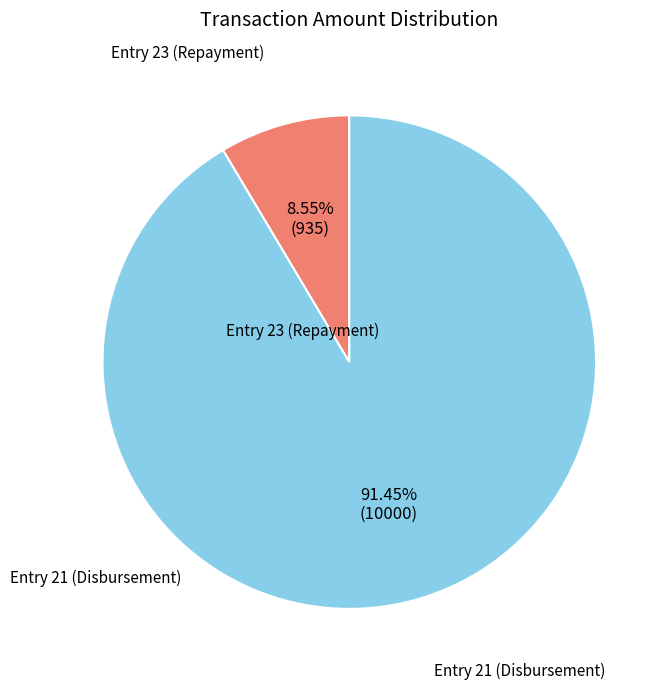

Is there a majority slice in this chart?

Yes